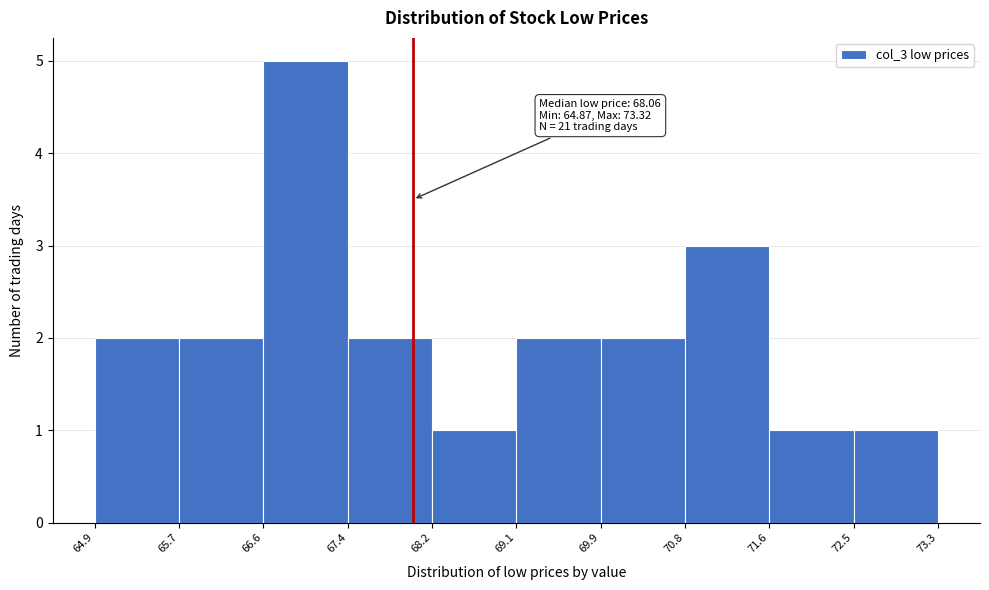

Which range on the x-axis has the tallest bar?

66.6 to 67.4